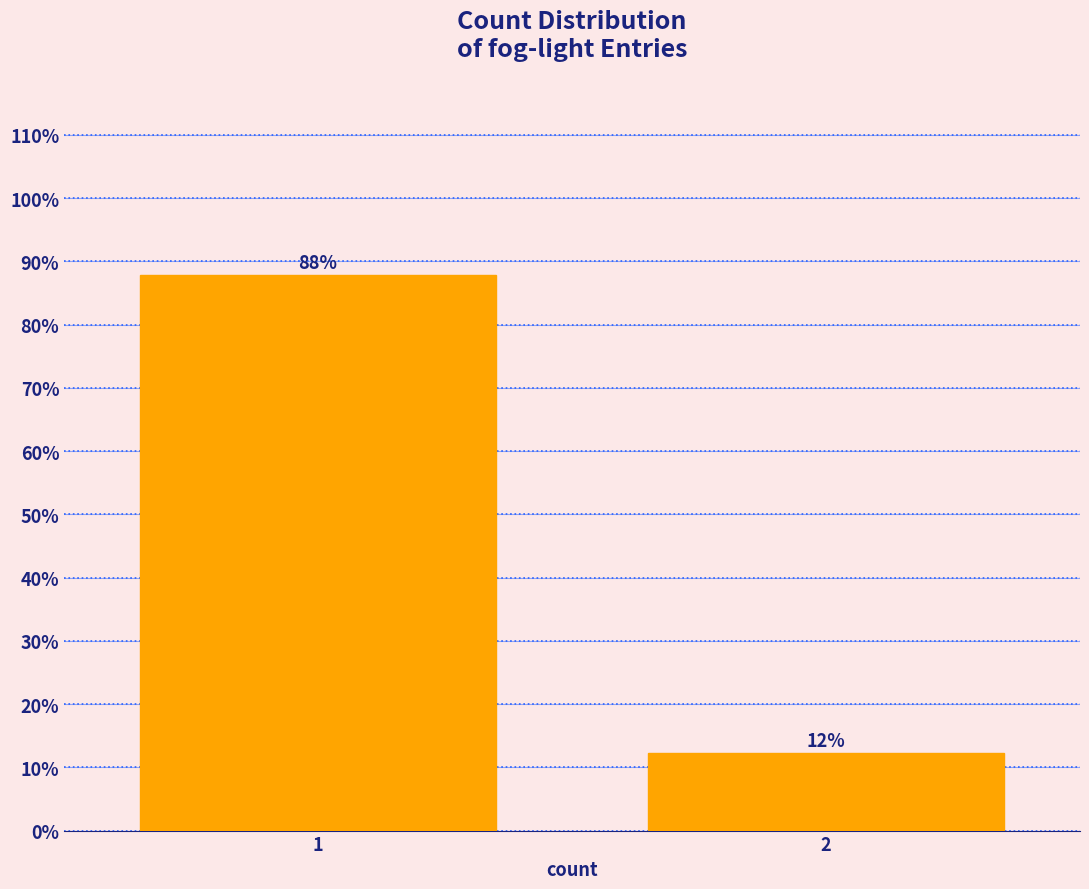

The value at 2 is 16.5. True or false?

False